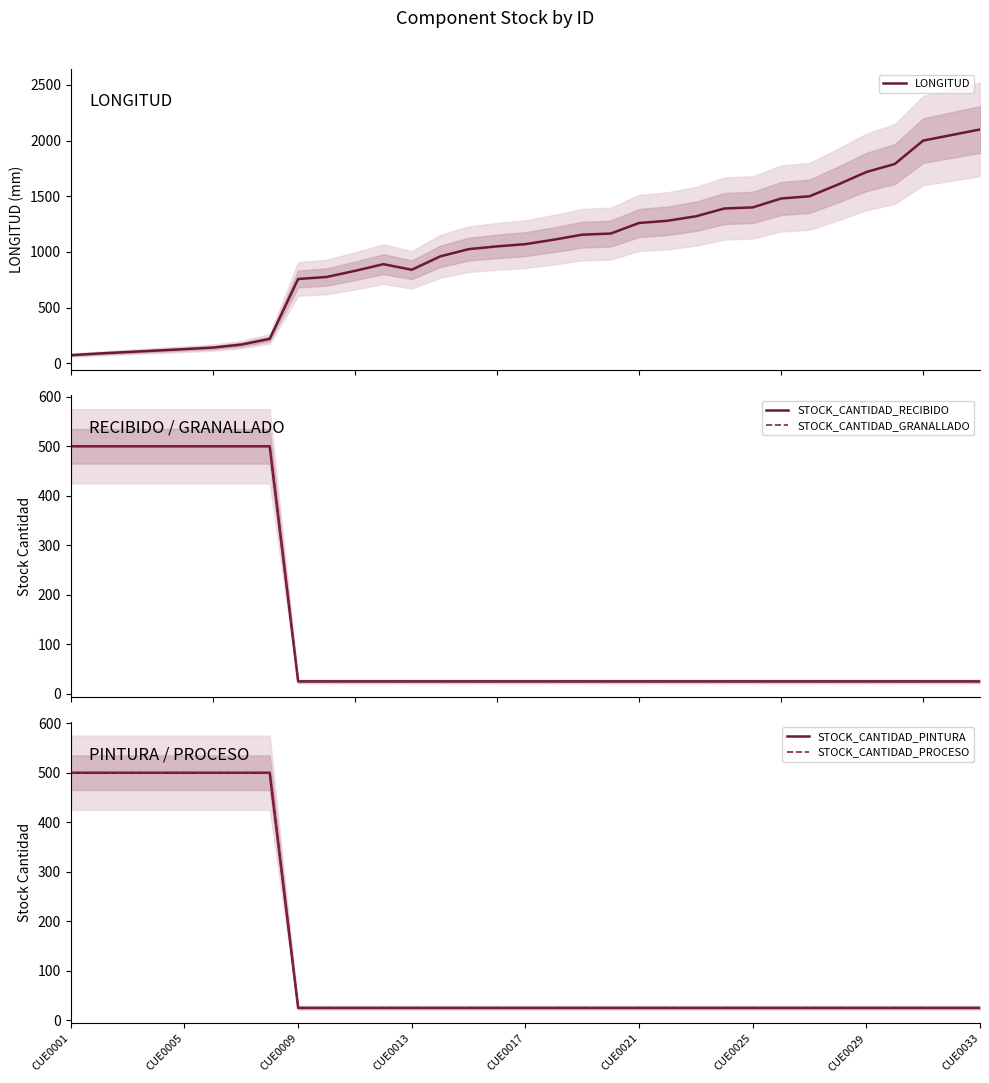

What is the highest value of the LONGITUD series?

2100